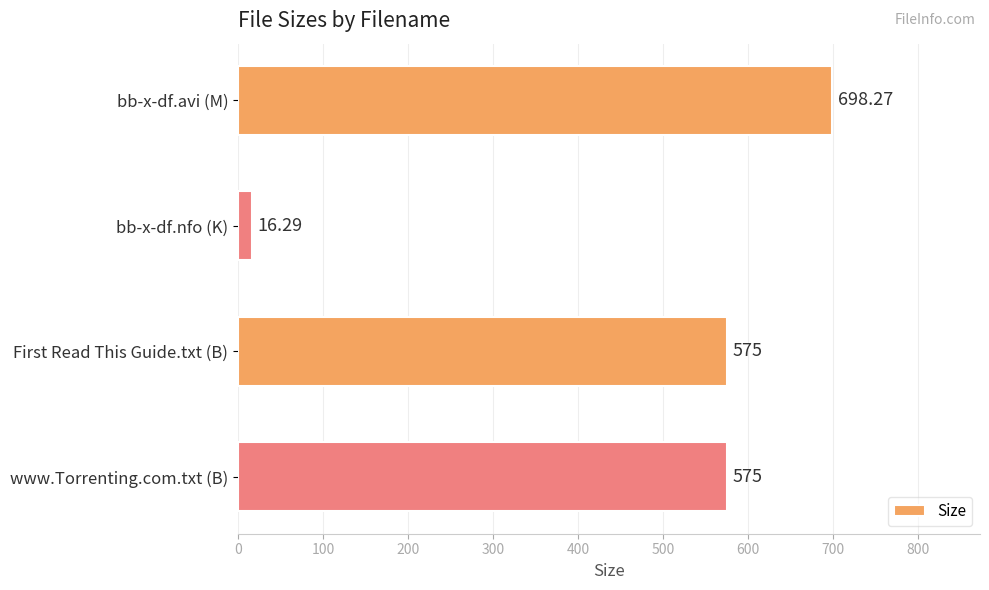

Which label corresponds to the smallest value in the chart?

bb-x-df.nfo (K)